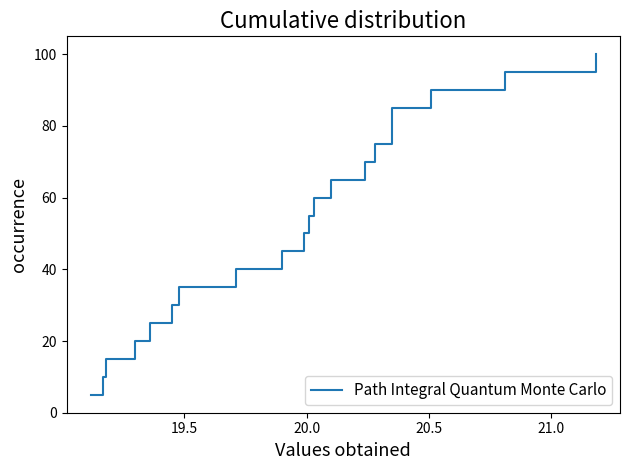

Reading left to right, what are all the values shown in this chart?

5.0	10.0	15.0	20.0	25.0	30.0	35.0	40.0	45.0	50.0	55.0	60.0	65.0	70.0	75.0	80.0	85.0	90.0	95.0	100.0